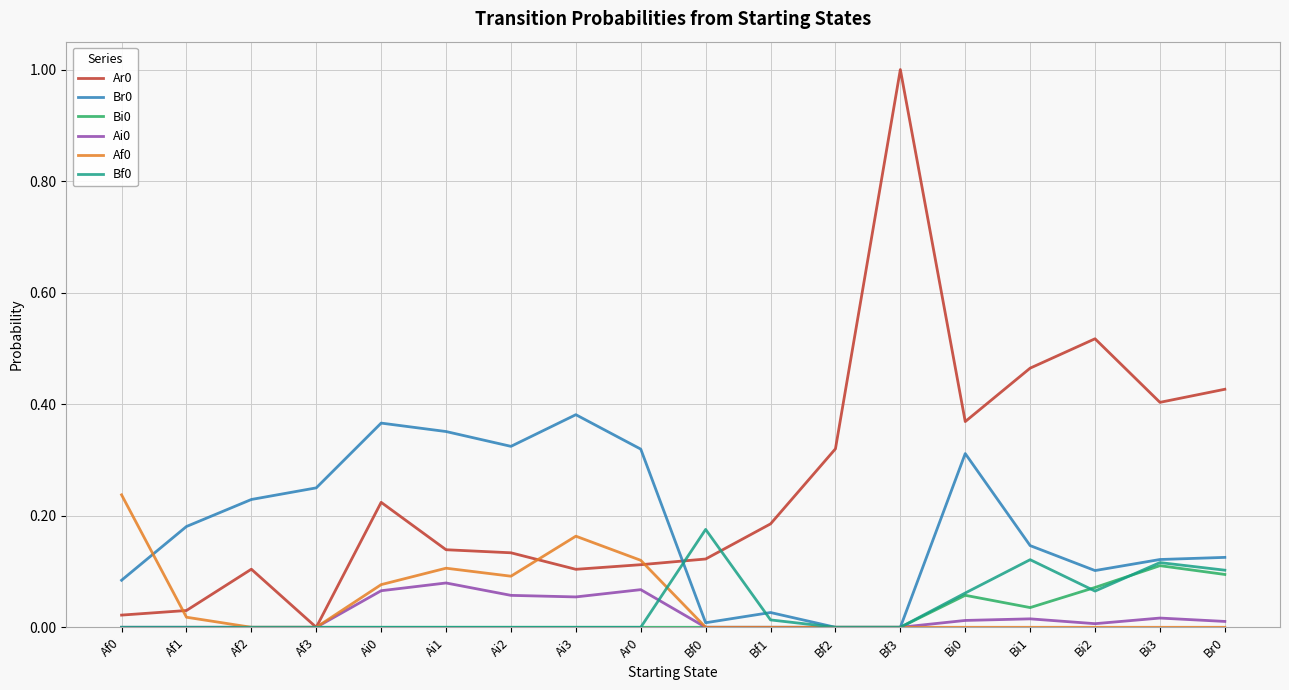

What position from the left is Af2?

3